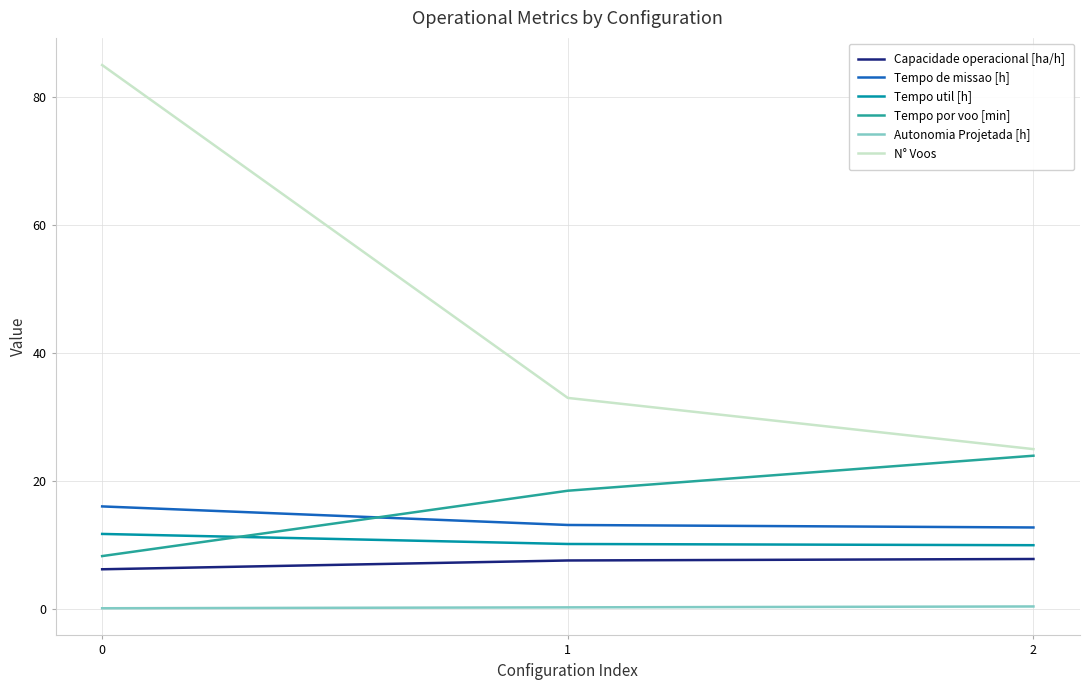

At how many categories does at least one series exceed 55?

1